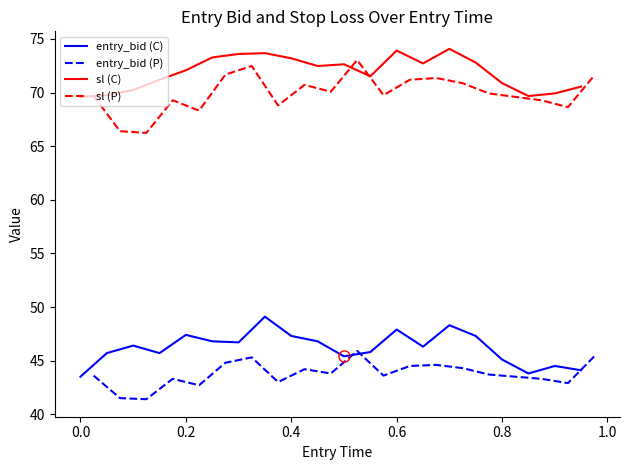

What is the minimum value for entry_bid (C)?

43.5